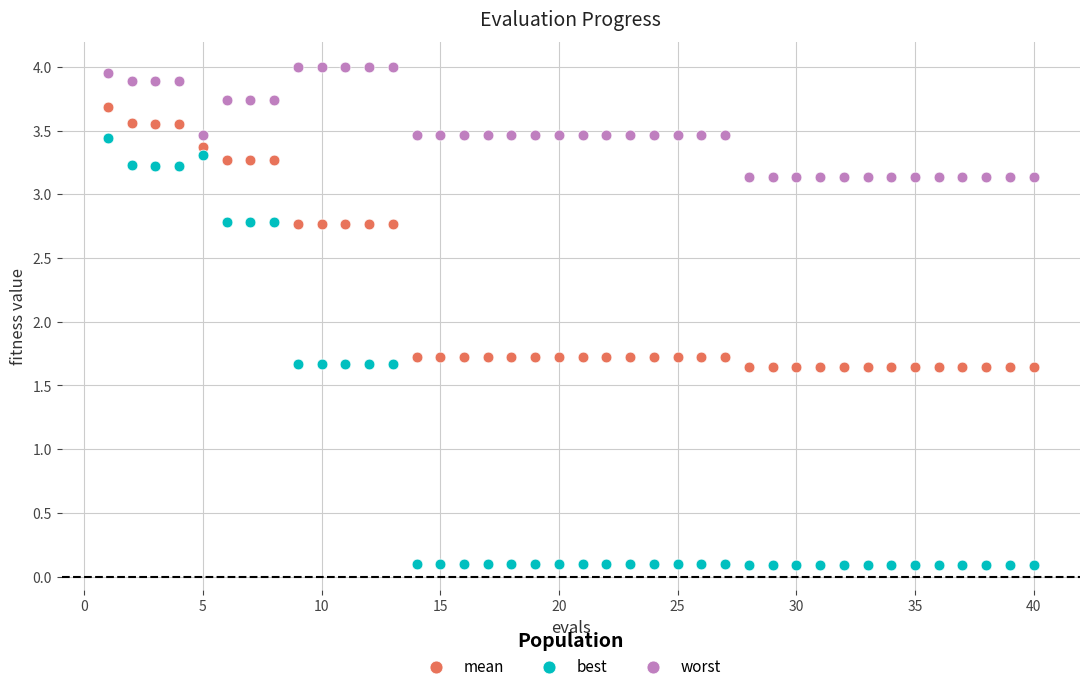

Which series has the largest Y range (max minus min)?

best